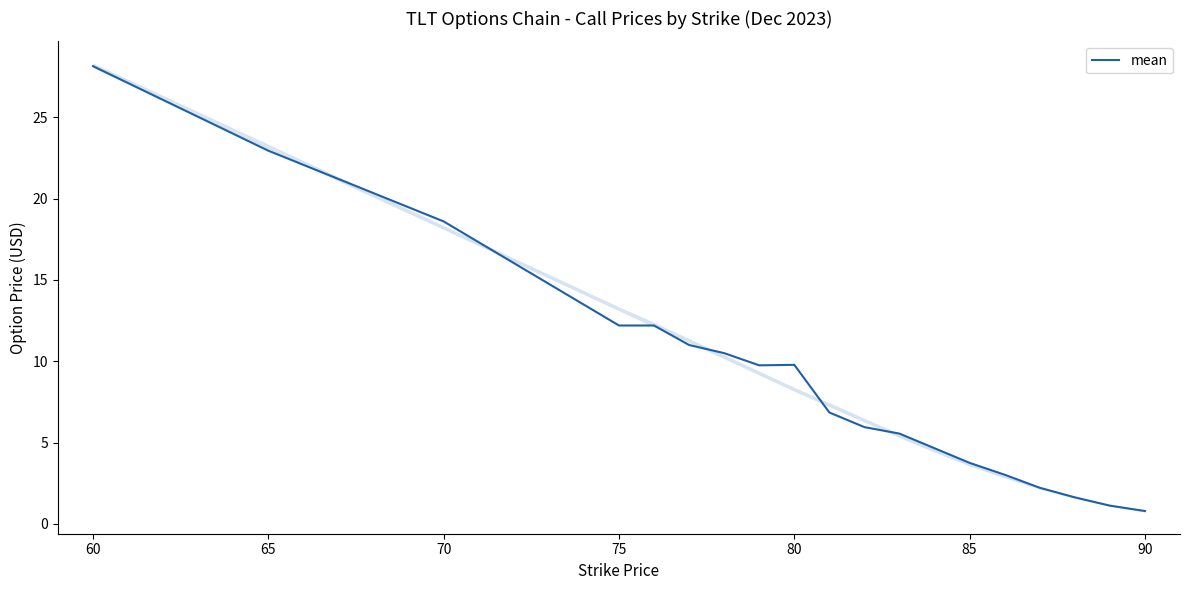

What is the lowest value of the mean series?

0.8